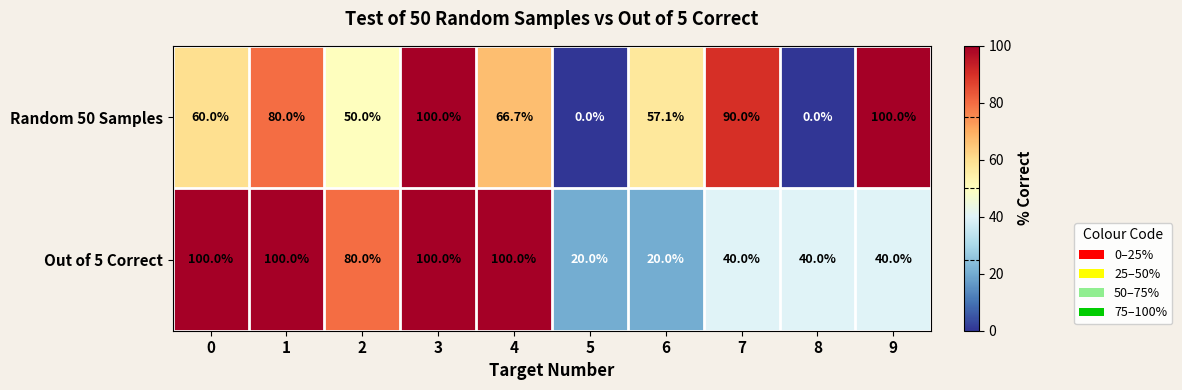

What is the approximate value of Random 50 Samples at 9?

100.0